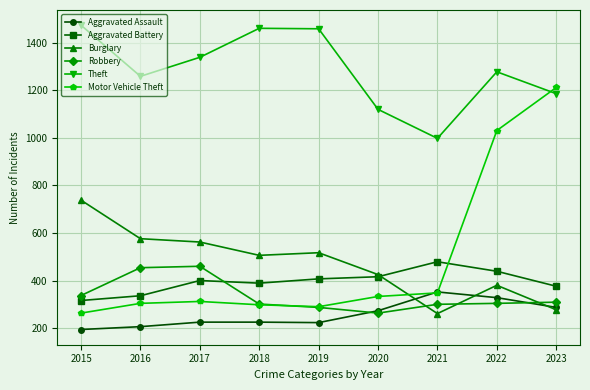

Is the value of Theft at 2023 greater than the value of Aggravated Battery at 2018?

Yes